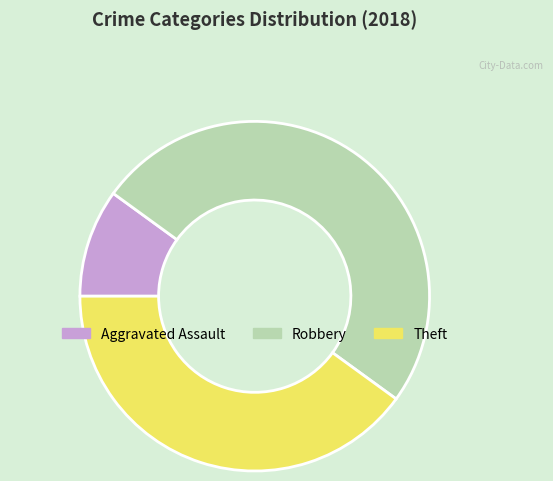

Which category has the biggest portion of the pie?

Robbery